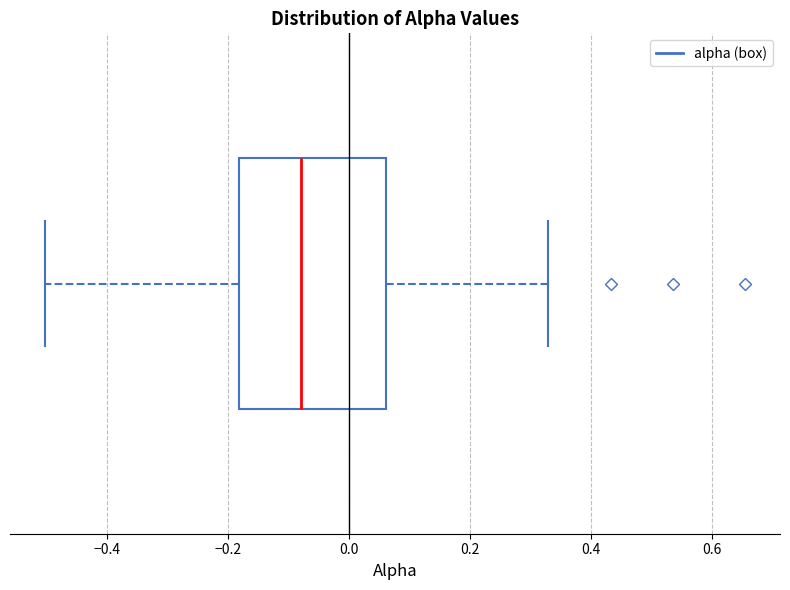

Read this box plot against the x-axis: the position of the median line, the range covered by the box, and the ends of both whiskers. The values are not printed on the chart, so give them approximately, as read against the axis.

median -0.08, box -0.18 to 0.06, whiskers -0.50 to 0.32